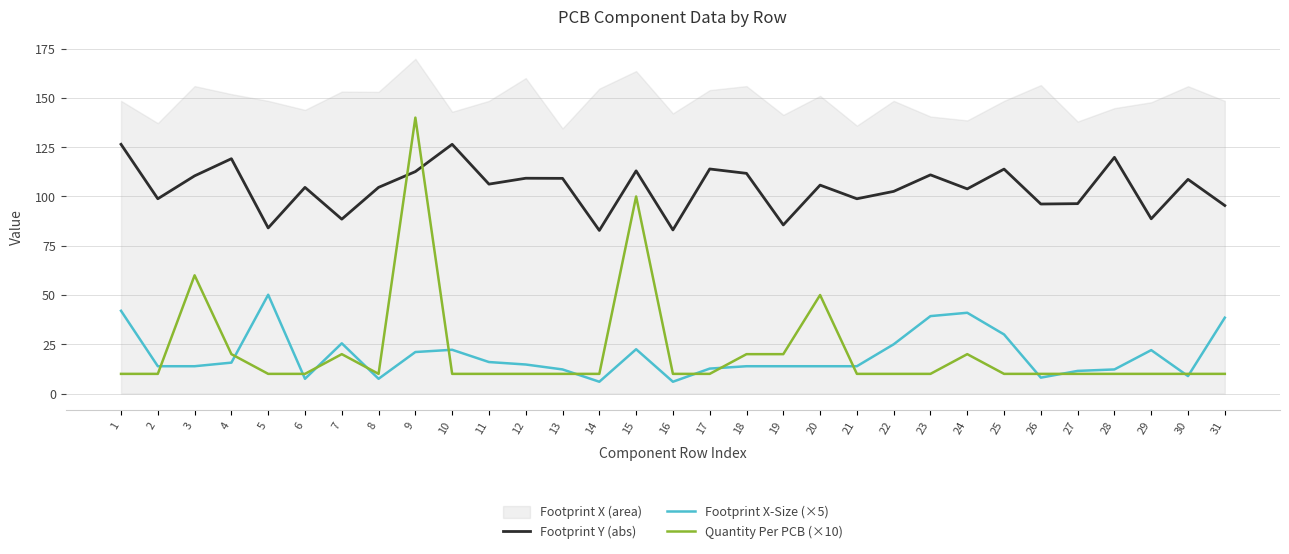

True or false: Footprint X-Size (×5) and Footprint Y (abs) intersect in this chart.

False